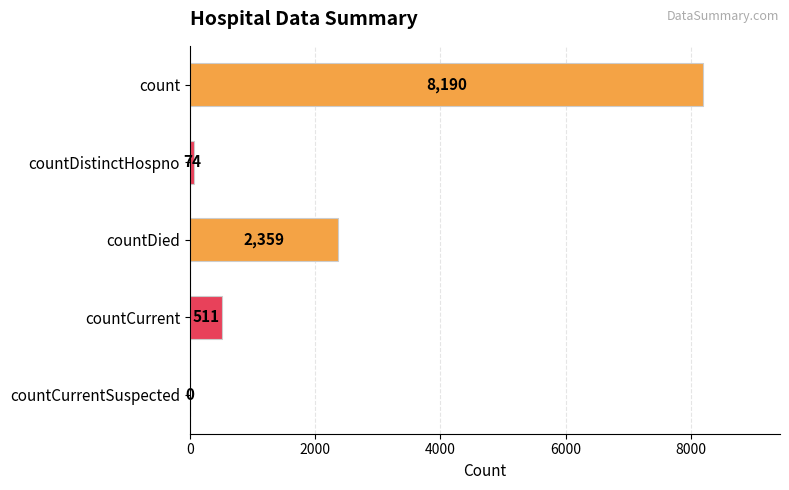

What is the maximum value shown in the chart?

8190